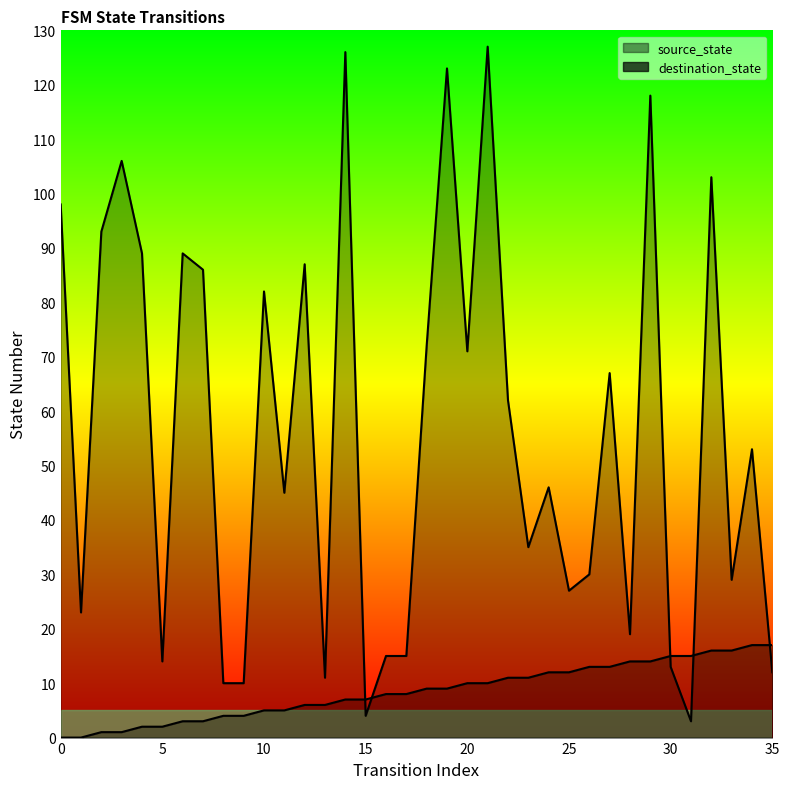

Reading right to left, extract all data points from this chart.

source_state: 17	17	16	16	15	15	14	14	13	13	12	12	11	11	10	10	9	9	8	8	7	7	6	6	5	5	4	4	3	3	2	2	1	1	0	0
destination_state: 12	53	29	103	3	13	118	19	67	30	27	46	35	62	127	71	123	72	15	15	4	126	11	87	45	82	10	10	86	89	14	89	106	93	23	98